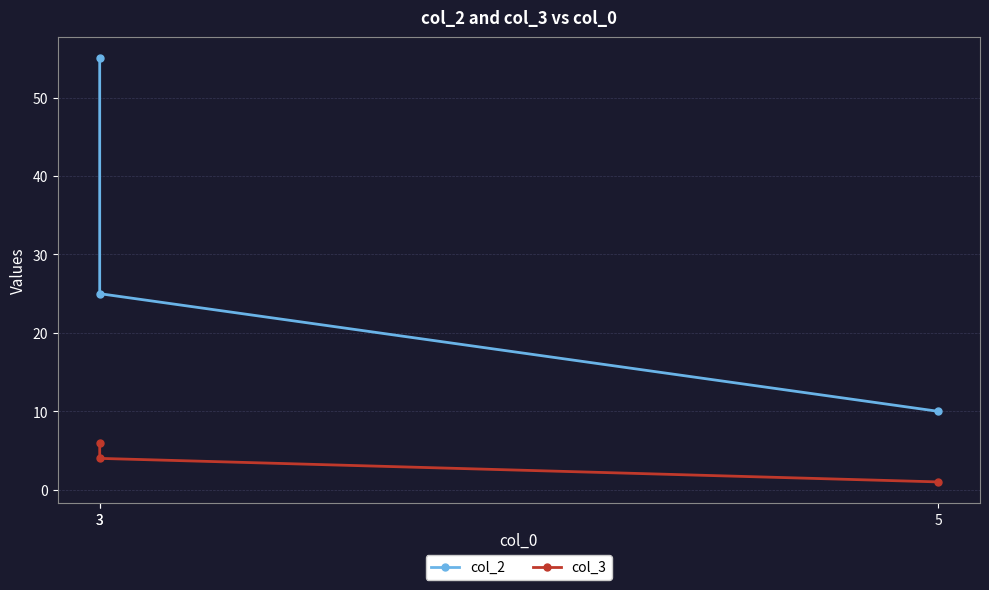

Which series has the largest total across all categories?

col_2